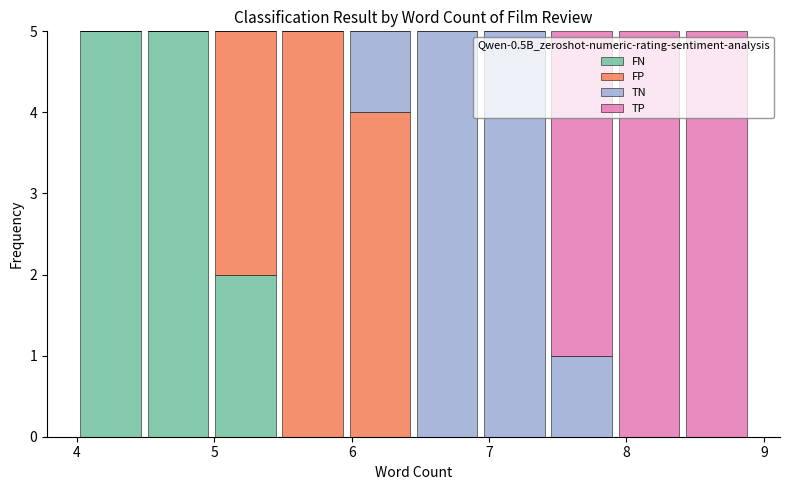

Reading left to right, transcribe this chart: for each stacked bar, give the range it covers on the x-axis and its total height. Neither the bar edges nor the heights are printed on the chart, so give them approximately, as read against the axes.

4.00 to 4.49: 5
4.49 to 4.98: 5
4.98 to 5.47: 5
5.47 to 5.96: 5
5.96 to 6.45: 5
6.45 to 6.94: 5
6.94 to 7.43: 5
7.43 to 7.92: 5
7.92 to 8.41: 5
8.41 to 8.90: 5